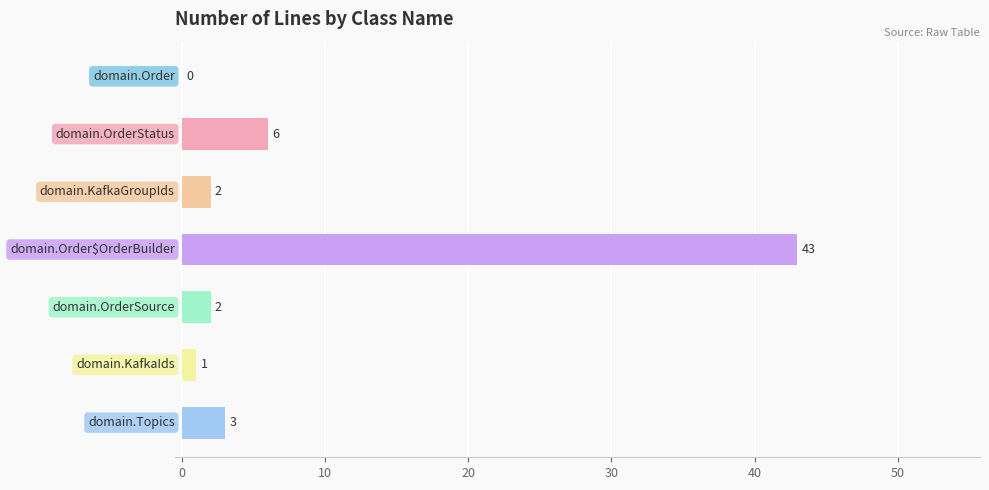

What is the maximum value shown in the chart?

43